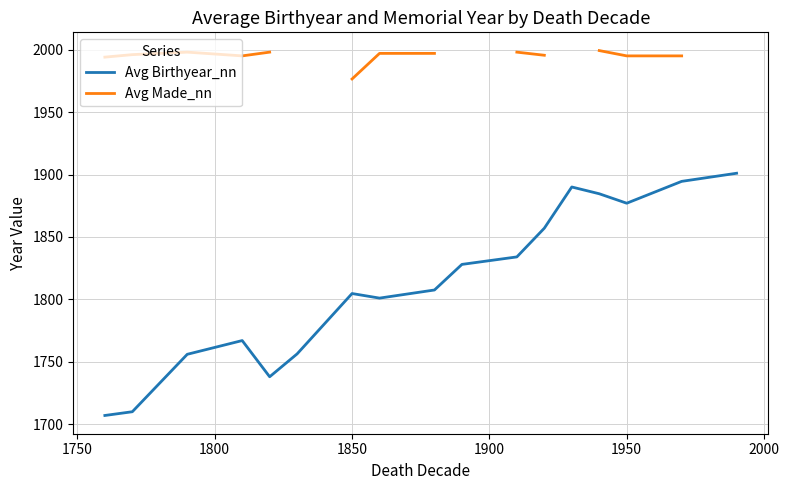

The Avg Birthyear_nn series shows 1877.0 at 1950. True or false?

True